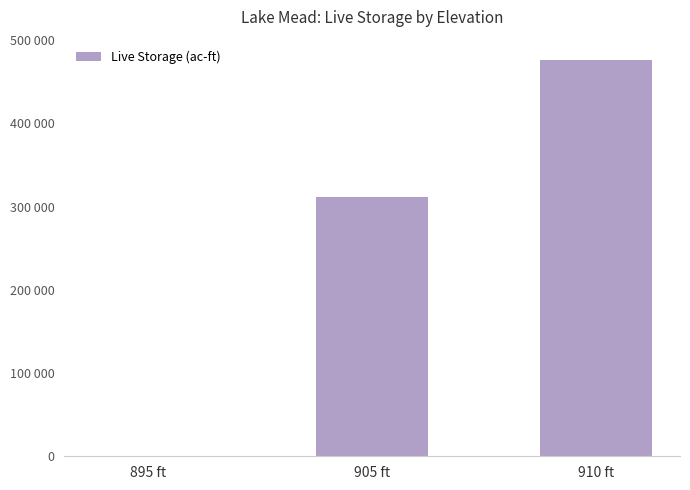

The chart shows a value of 218156 at 910 ft. True or false?

False